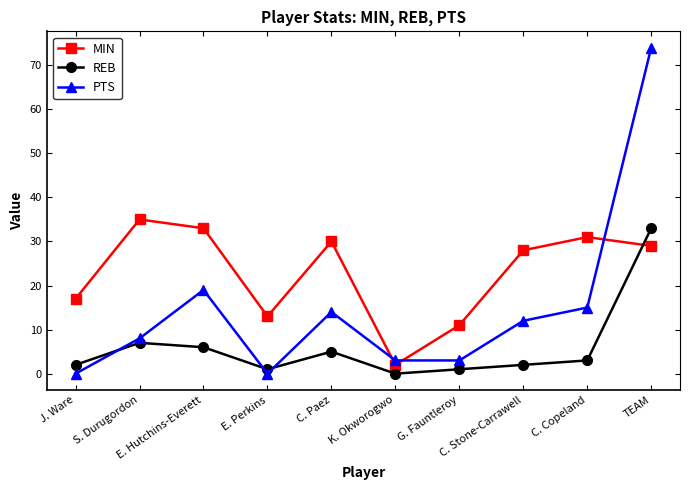

What is the maximum value for PTS?

74